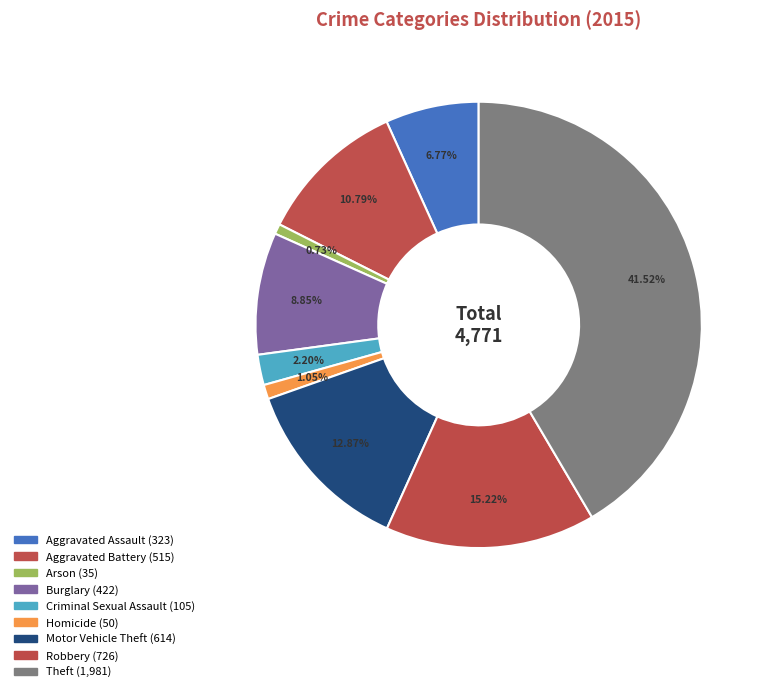

Does any single category account for the majority?

No